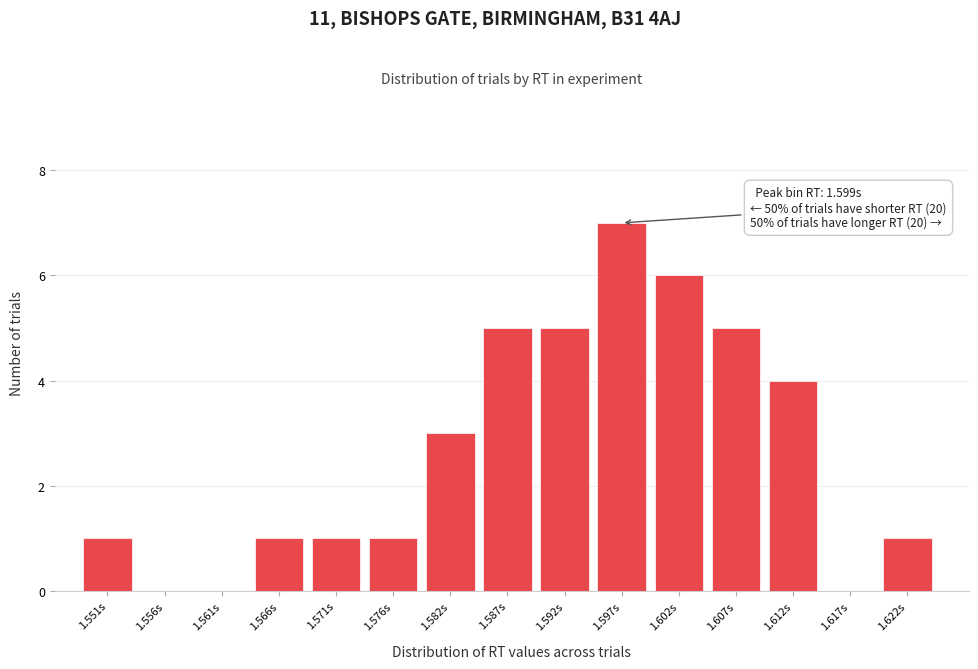

Reading left to right, extract all data points from this chart.

1.551s=1	1.556s=0	1.561s=0	1.566s=1	1.571s=1	1.576s=1	1.582s=3	1.587s=5	1.592s=5	1.597s=7	1.602s=6	1.607s=5	1.612s=4	1.617s=0	1.622s=1